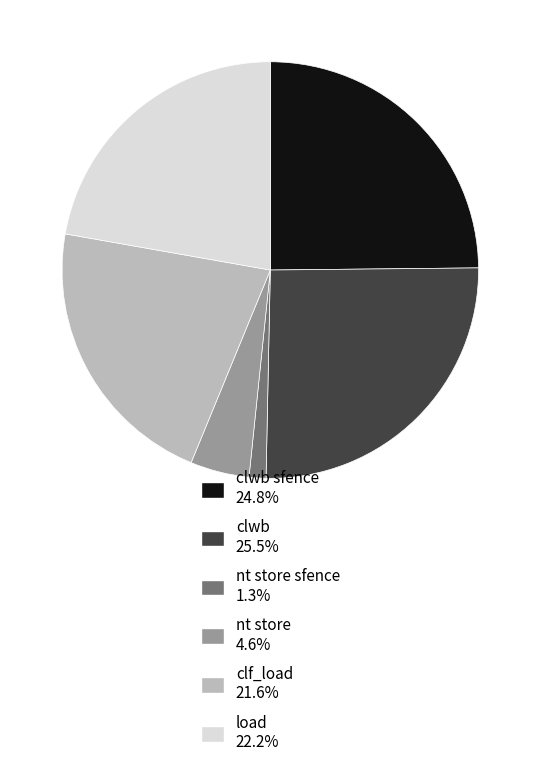

What is the ratio of the value at nt store 4.6% to the value at nt store sfence 1.3%?

3.5